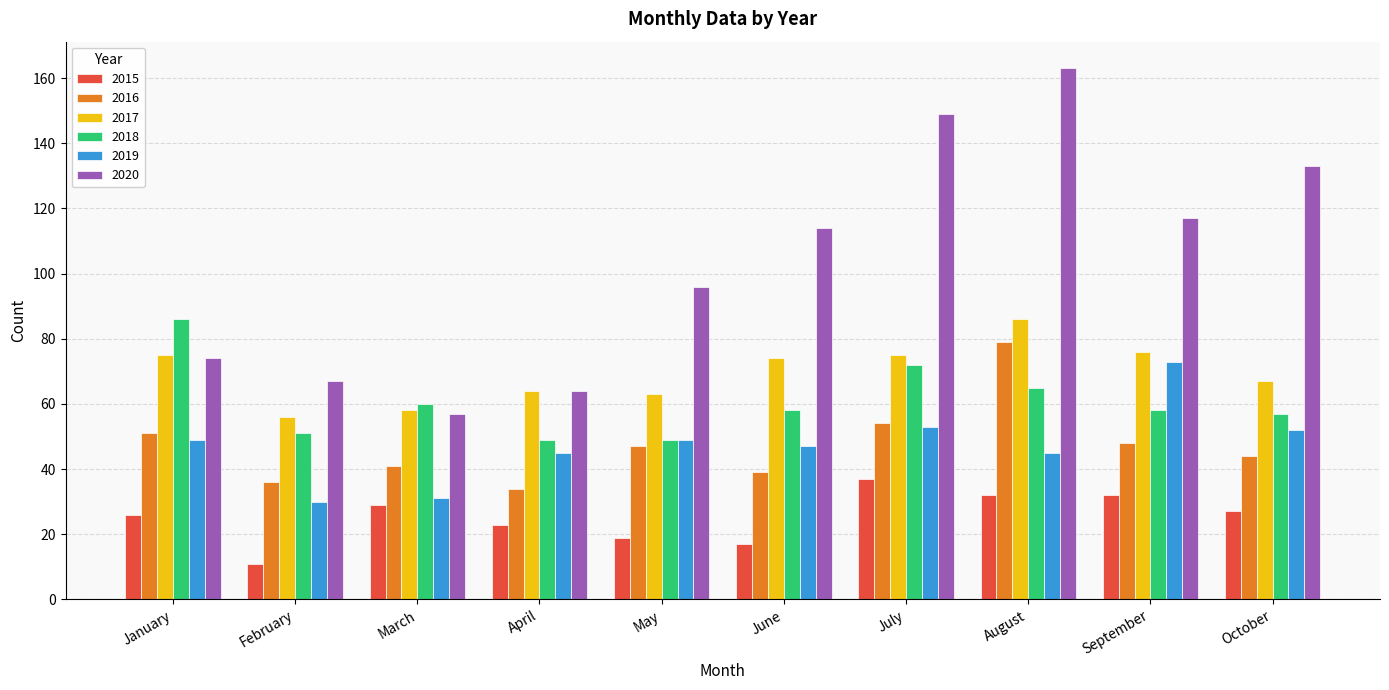

The 2017 series shows 129 at August. True or false?

False